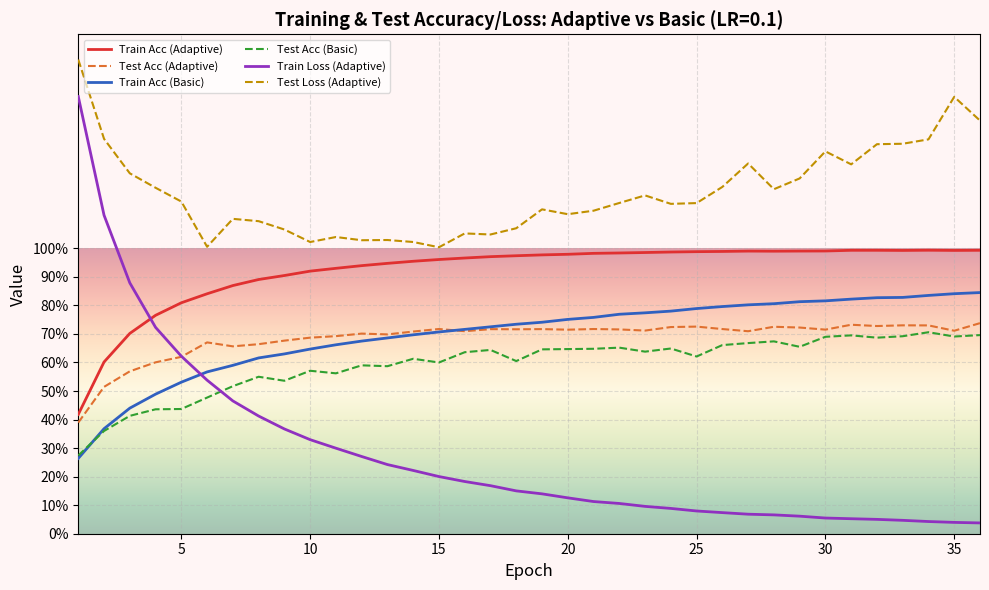

What are all the series names shown in the legend?

Train Acc (Adaptive), Test Acc (Adaptive), Train Acc (Basic), Test Acc (Basic), Train Loss (Adaptive), Test Loss (Adaptive)